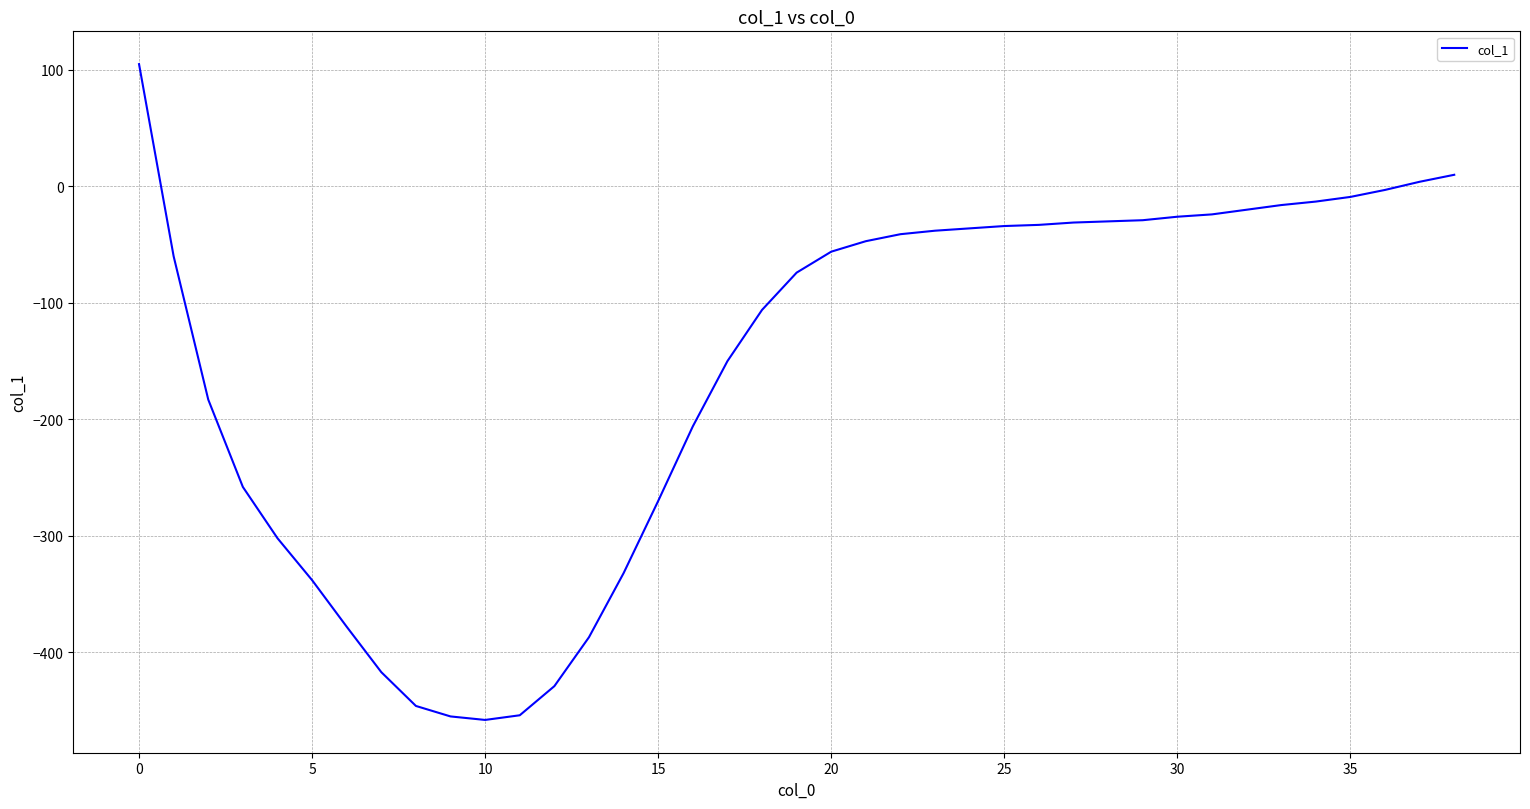

What is the difference between the maximum and minimum values?

563